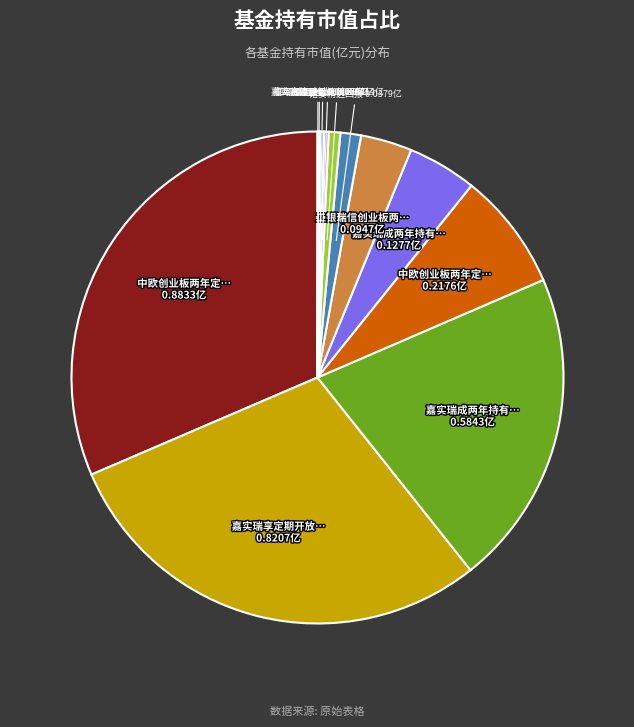

Does any single category account for the majority?

No